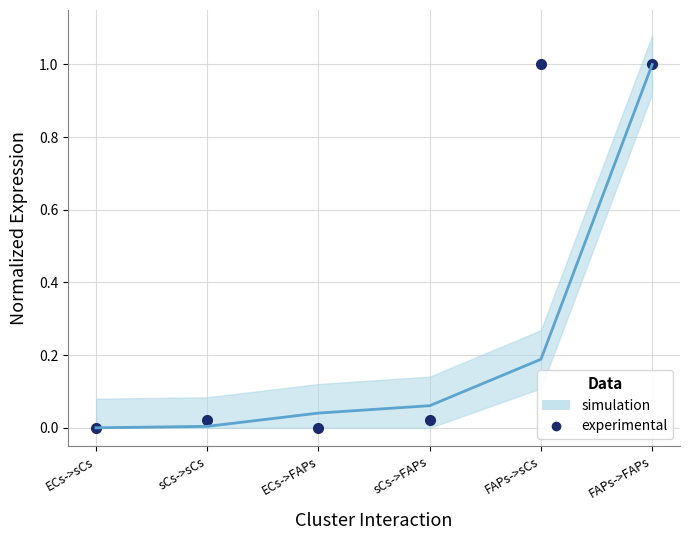

What is the greatest value displayed?

1.0